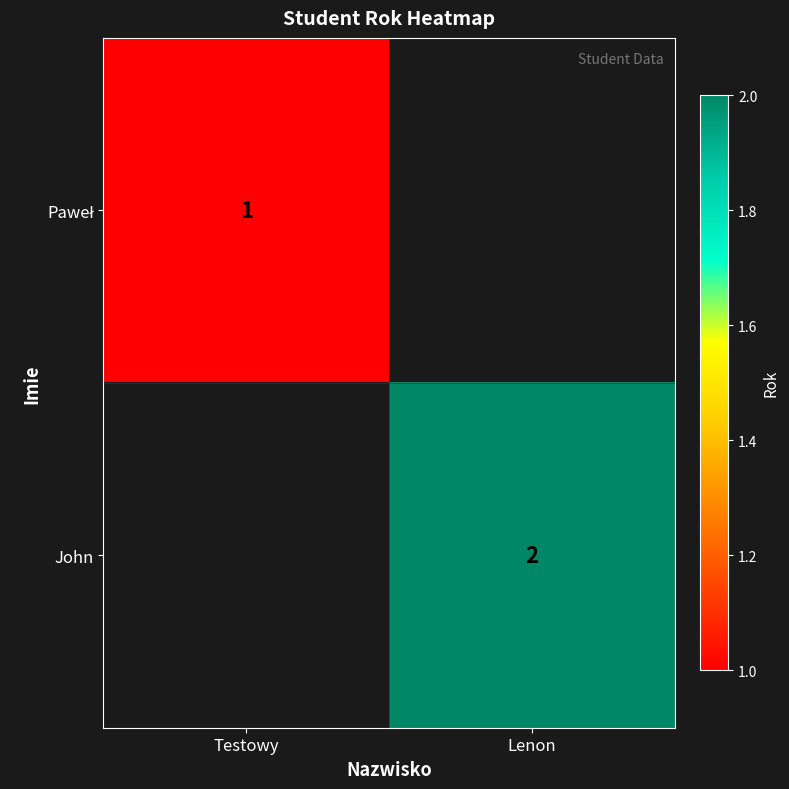

How many positive values does the John series have?

1